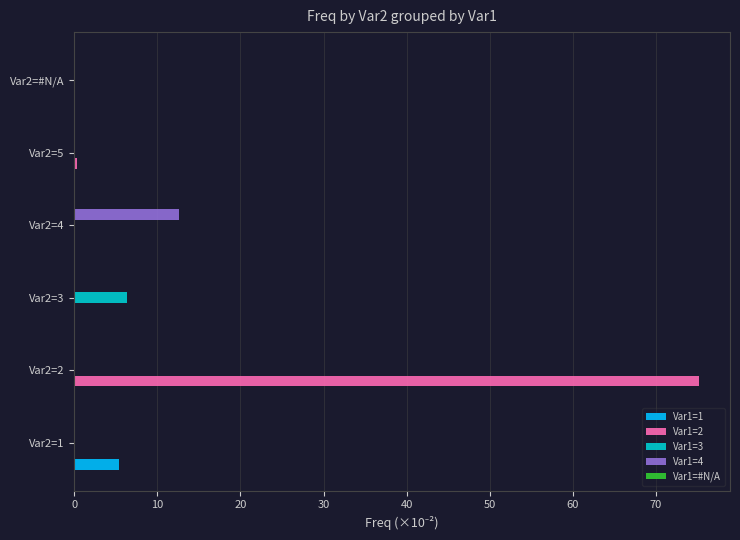

Which category has the highest value in the Var1=2 series?

Var2=2